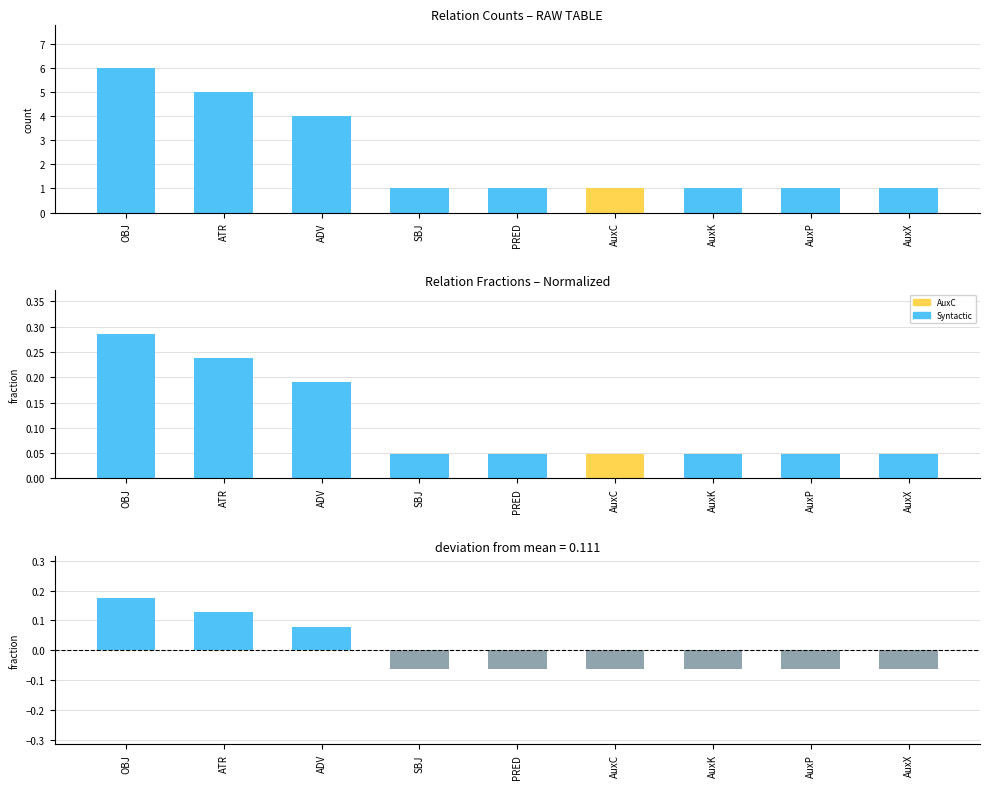

What position from the left is OBJ?

1